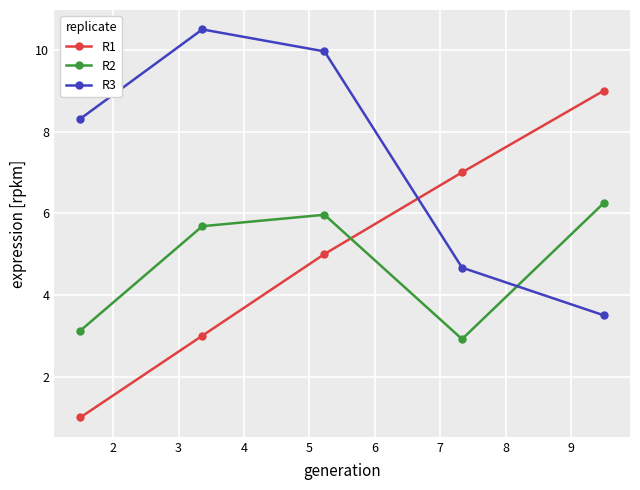

Which series has the widest spread of values?

R1